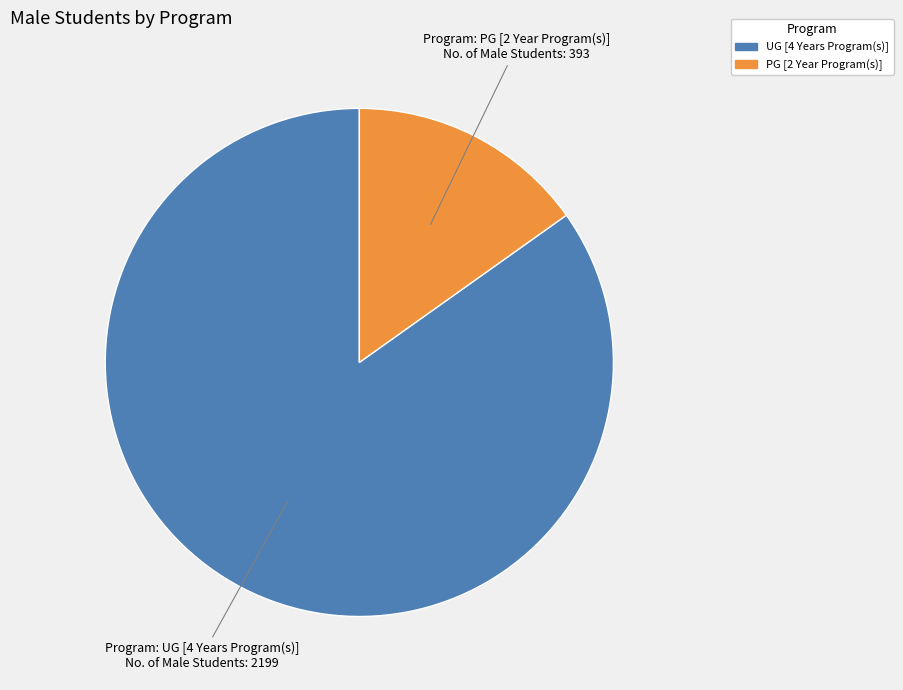

Is there any slice that represents more than half of the pie?

Yes